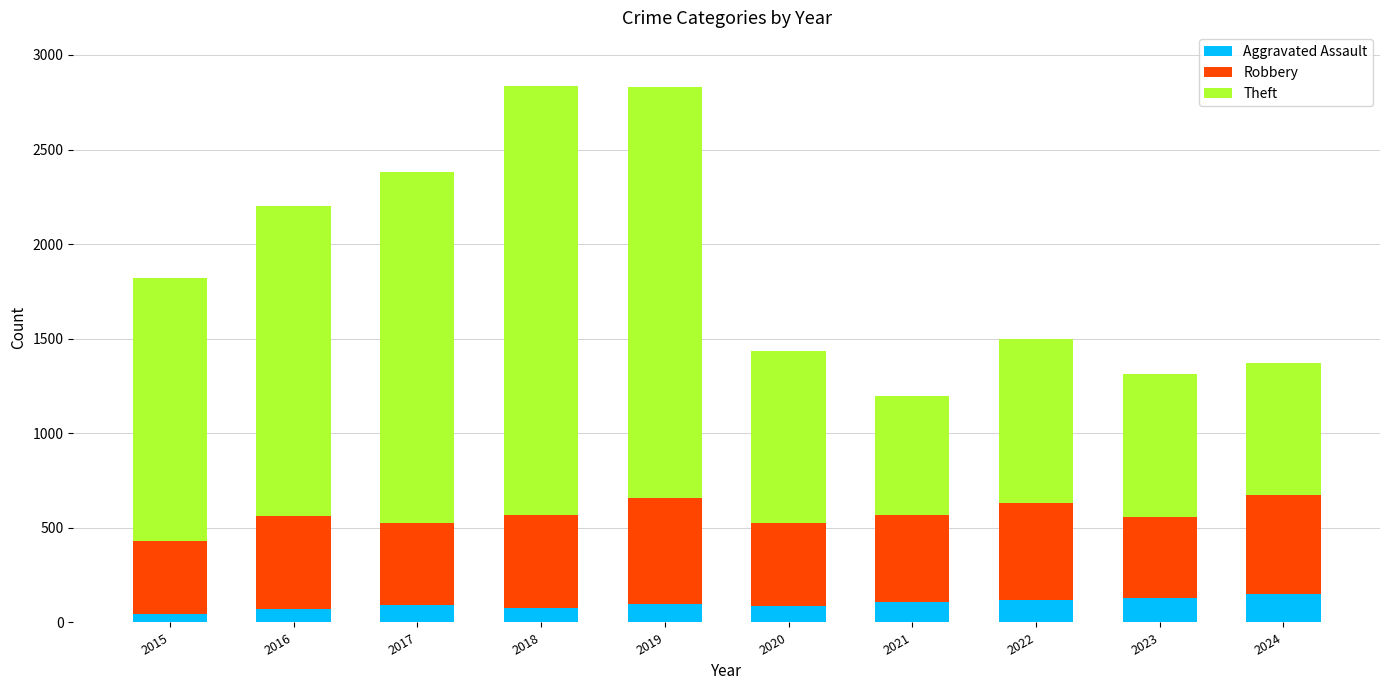

How many bars are there in total?

10